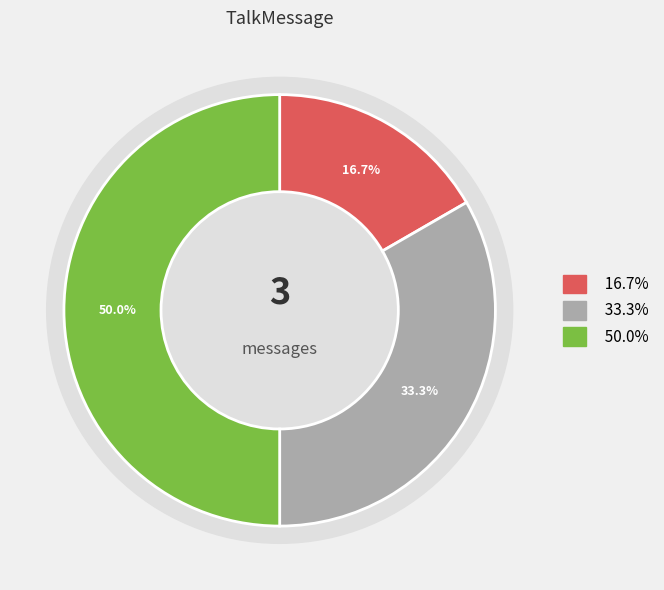

Does 君の初めての任務だ。最近、街の外で械獣の活動が異常に増加している。 account for over 50% of the chart?

No